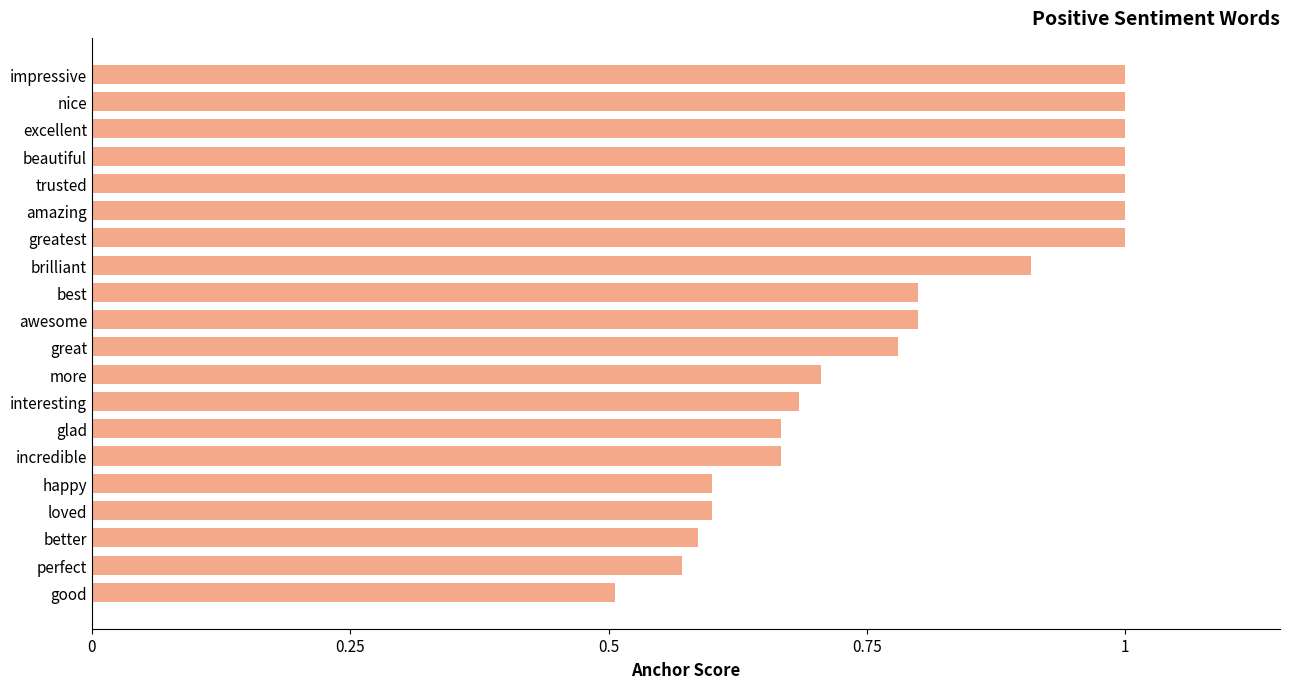

What is the change in value from loved to excellent?

+0.4